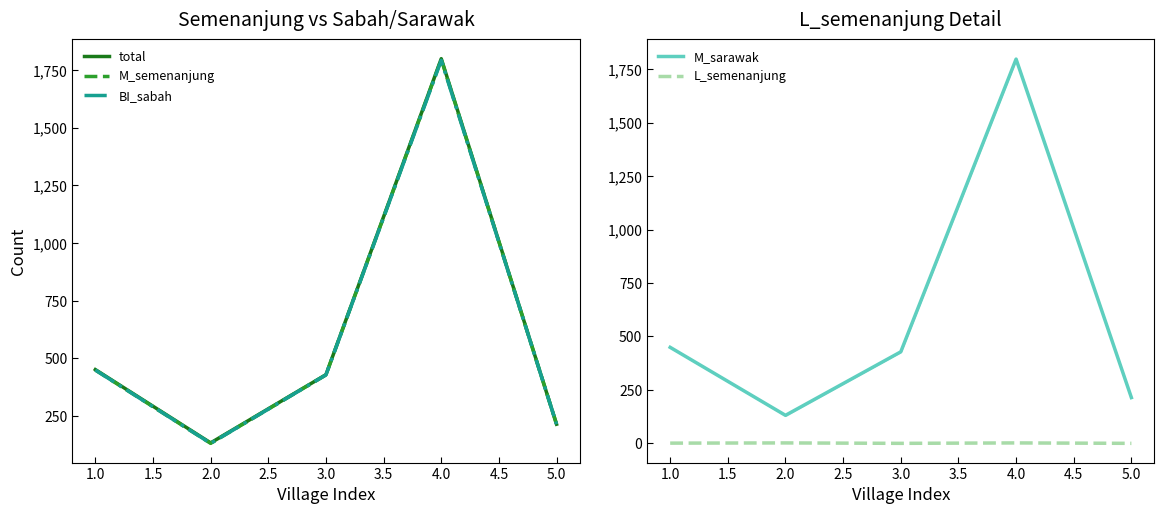

How many interior local peaks does the BI_sabah series have?

1